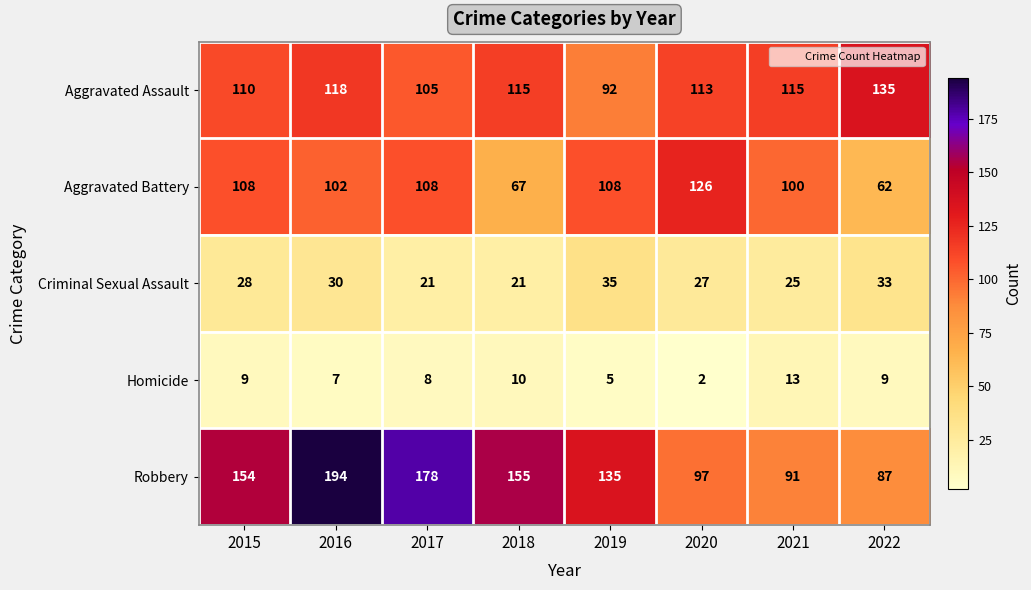

The Robbery series shows 97 at 2020. True or false?

True